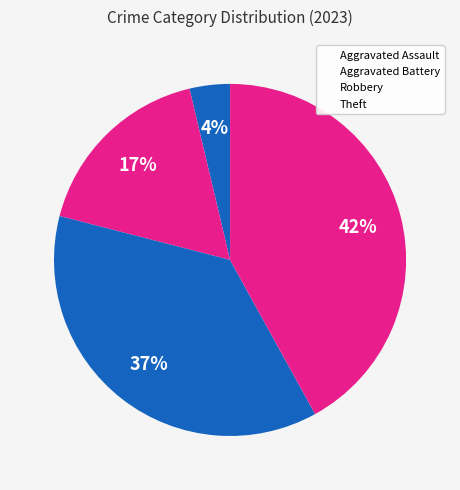

Approximately how many times larger is the value at Aggravated Battery compared to Aggravated Assault?

4.7